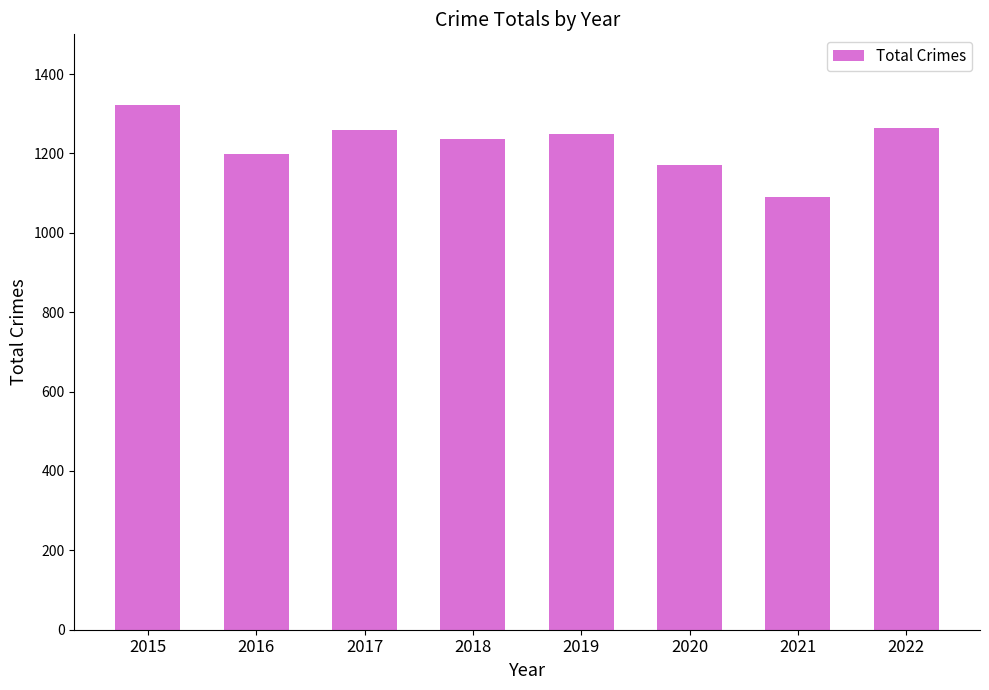

Which category has the highest value across all series?

2015